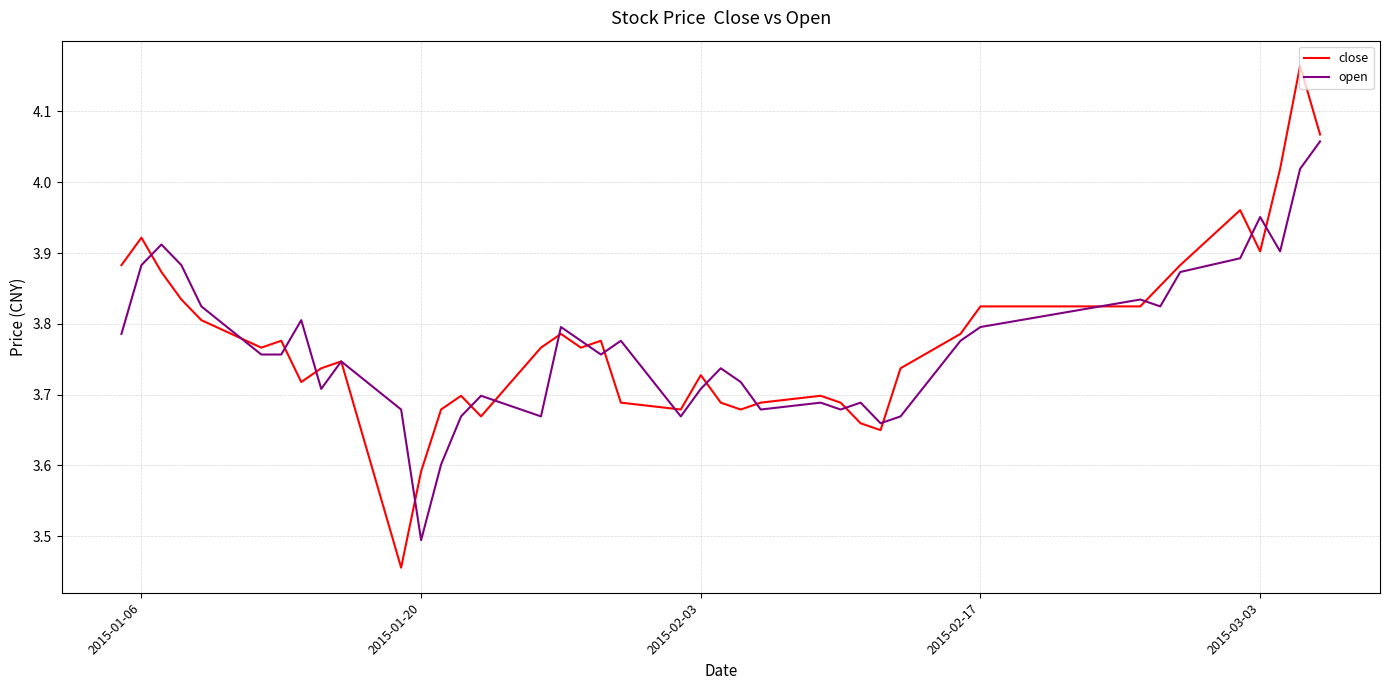

List the series in order of their peak value, highest first.

close, open